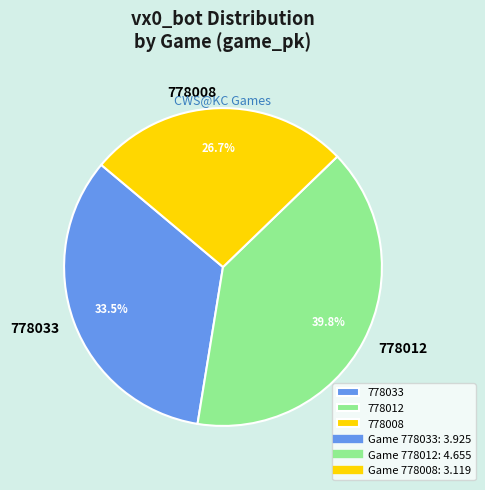

How many segments does this pie chart have?

3